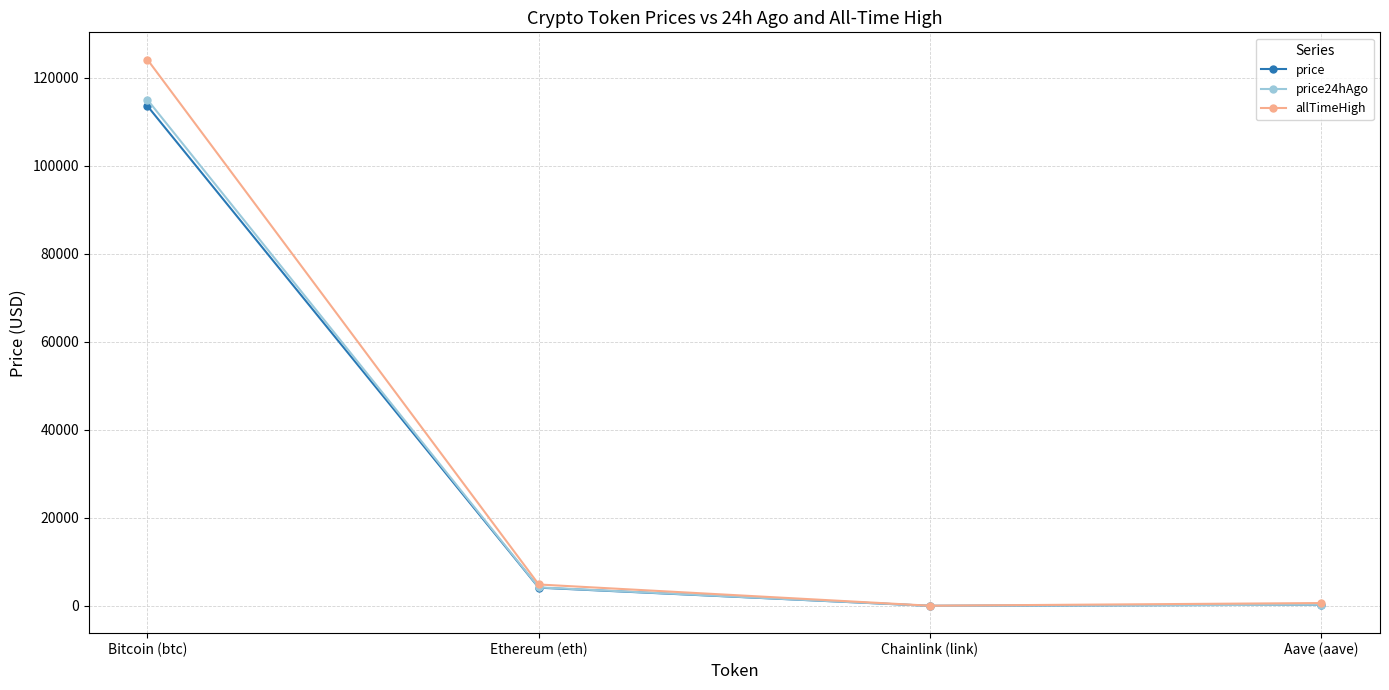

Where is the first local minimum for price24hAgo?

Chainlink (link)